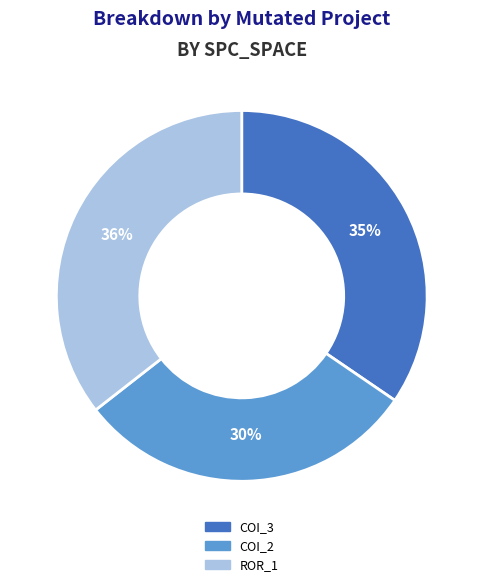

How many segments does this pie chart have?

3